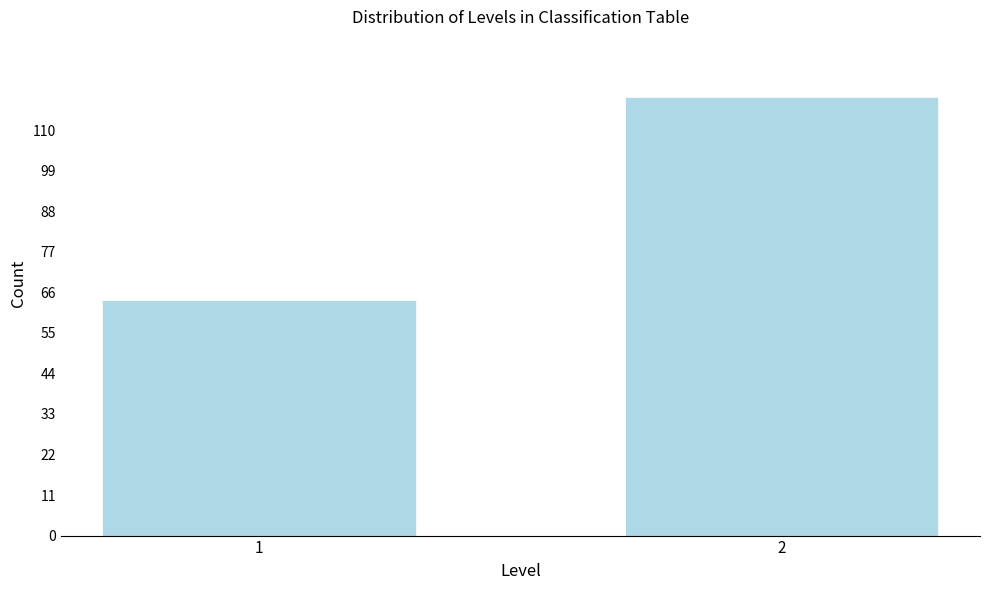

Reading left to right, transcribe all the data shown in this chart.

1=64	2=119